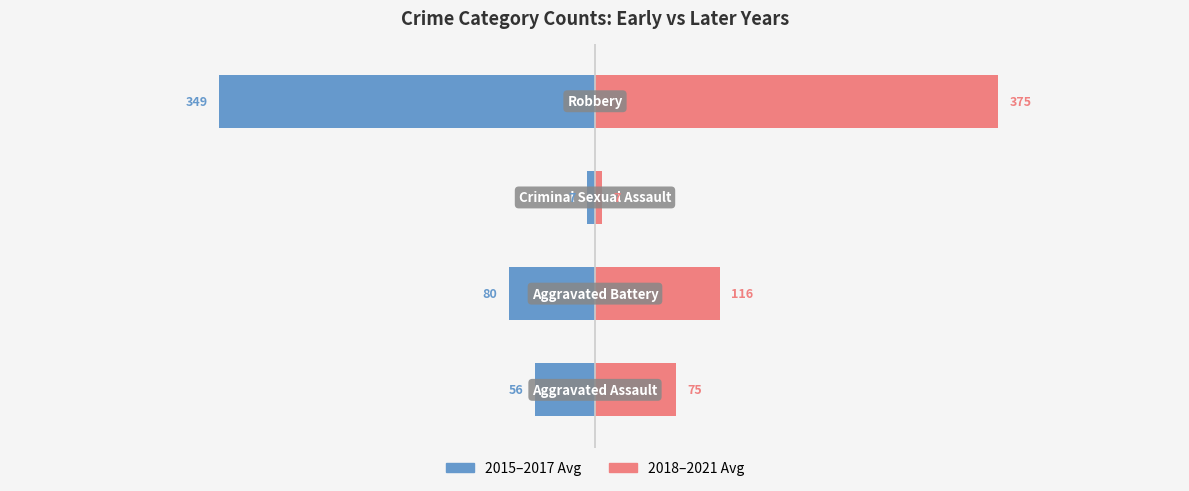

True or false: 2015–2017 Avg has a value of -12.1 at 2.

False